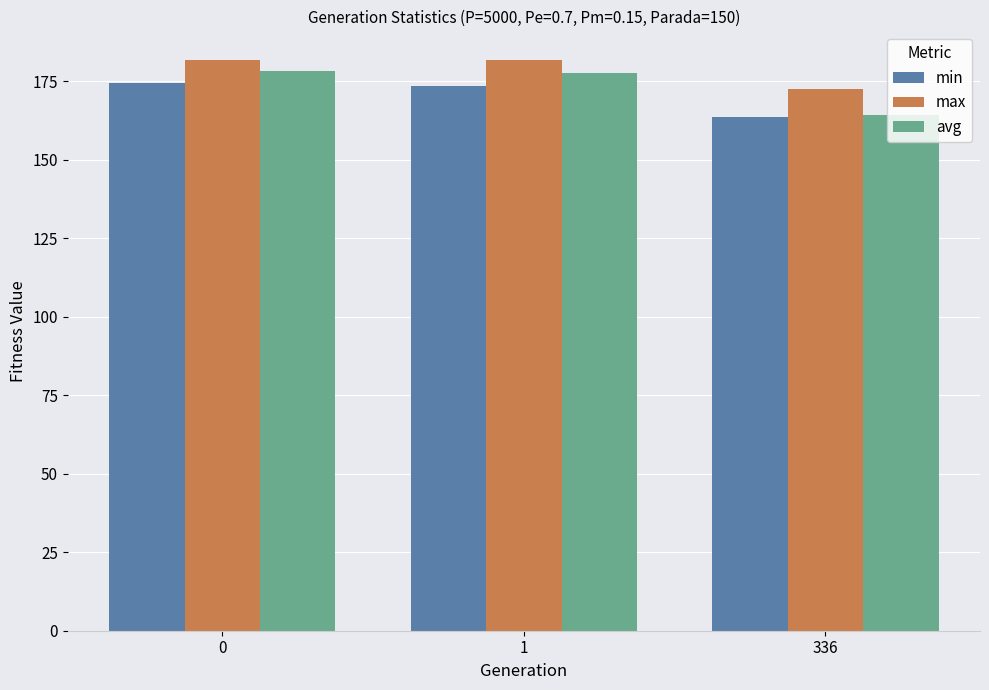

List the series in order of their overall mean, lowest first.

min, avg, max